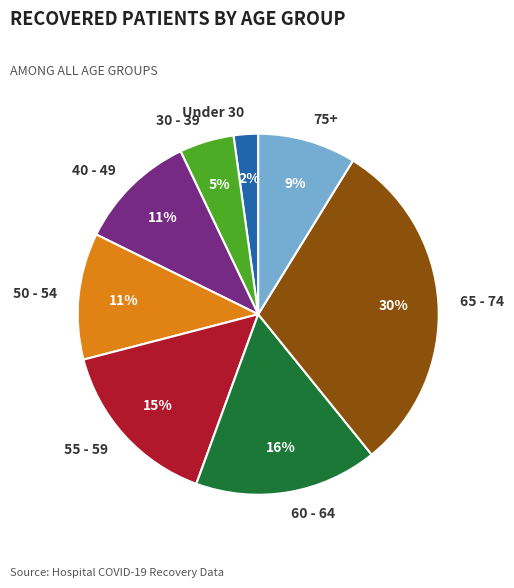

The 50 - 54 slice represents 11% of the pie. True or false?

True